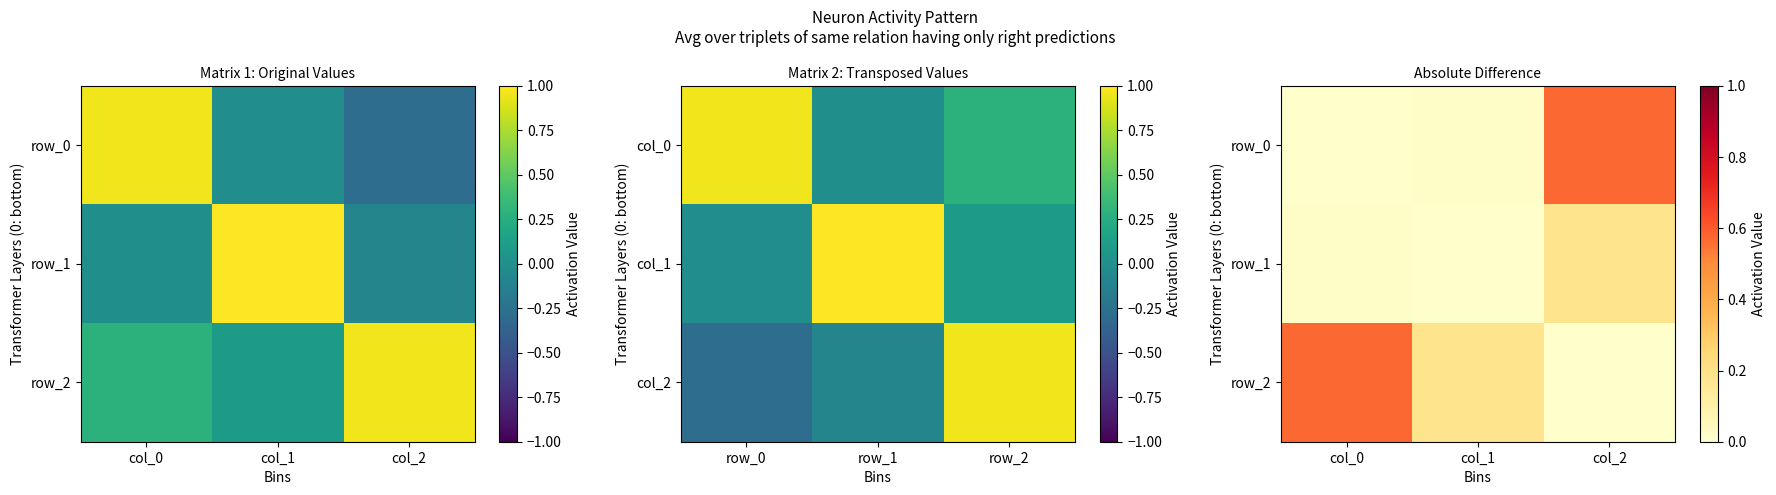

Rank the series by their maximum value, from highest to lowest.

row_0, row_2, row_1